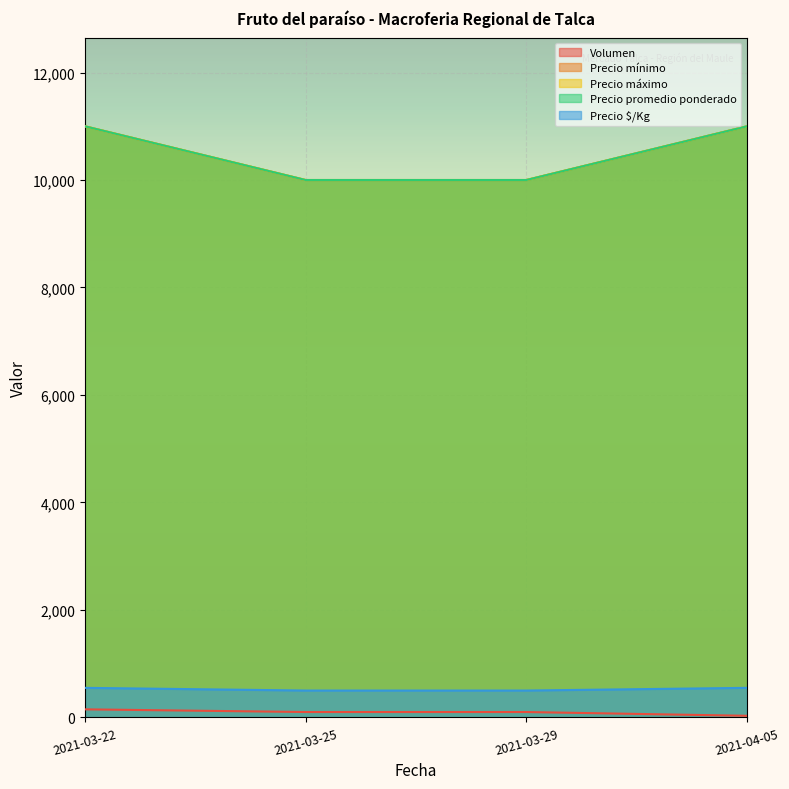

True or false: Precio promedio ponderado and Precio máximo cross at least once.

False